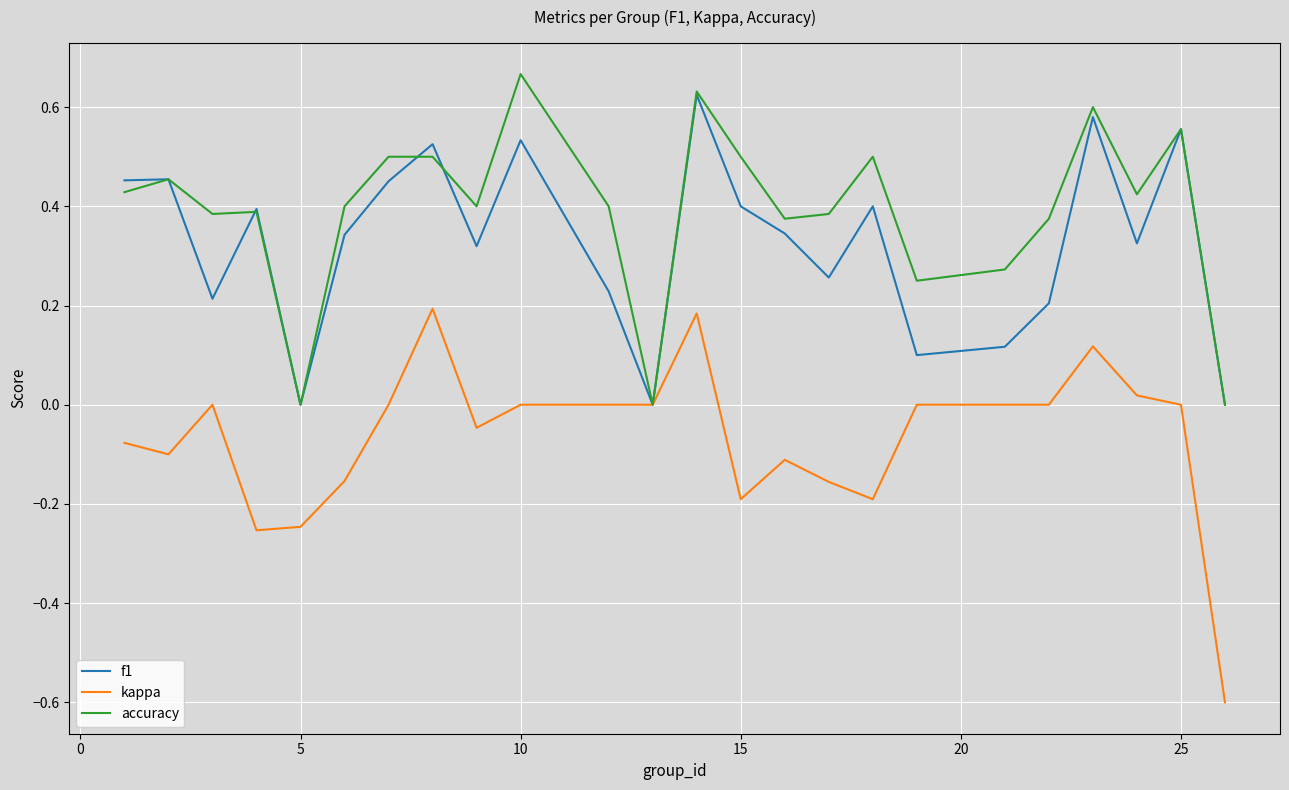

Which series has the largest total across all categories?

accuracy